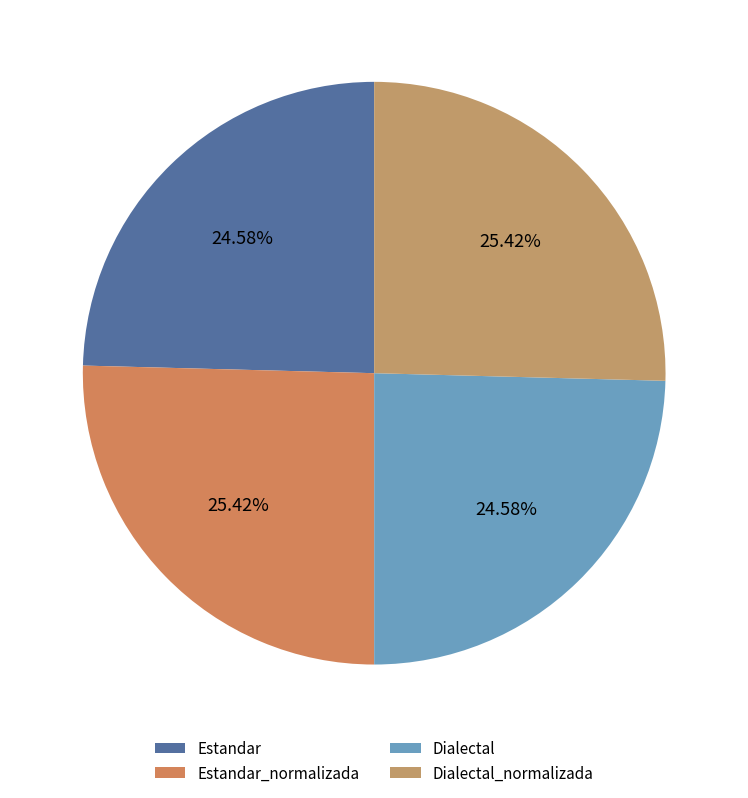

What percentage do Dialectal and Estandar_normalizada together represent?

50.0%